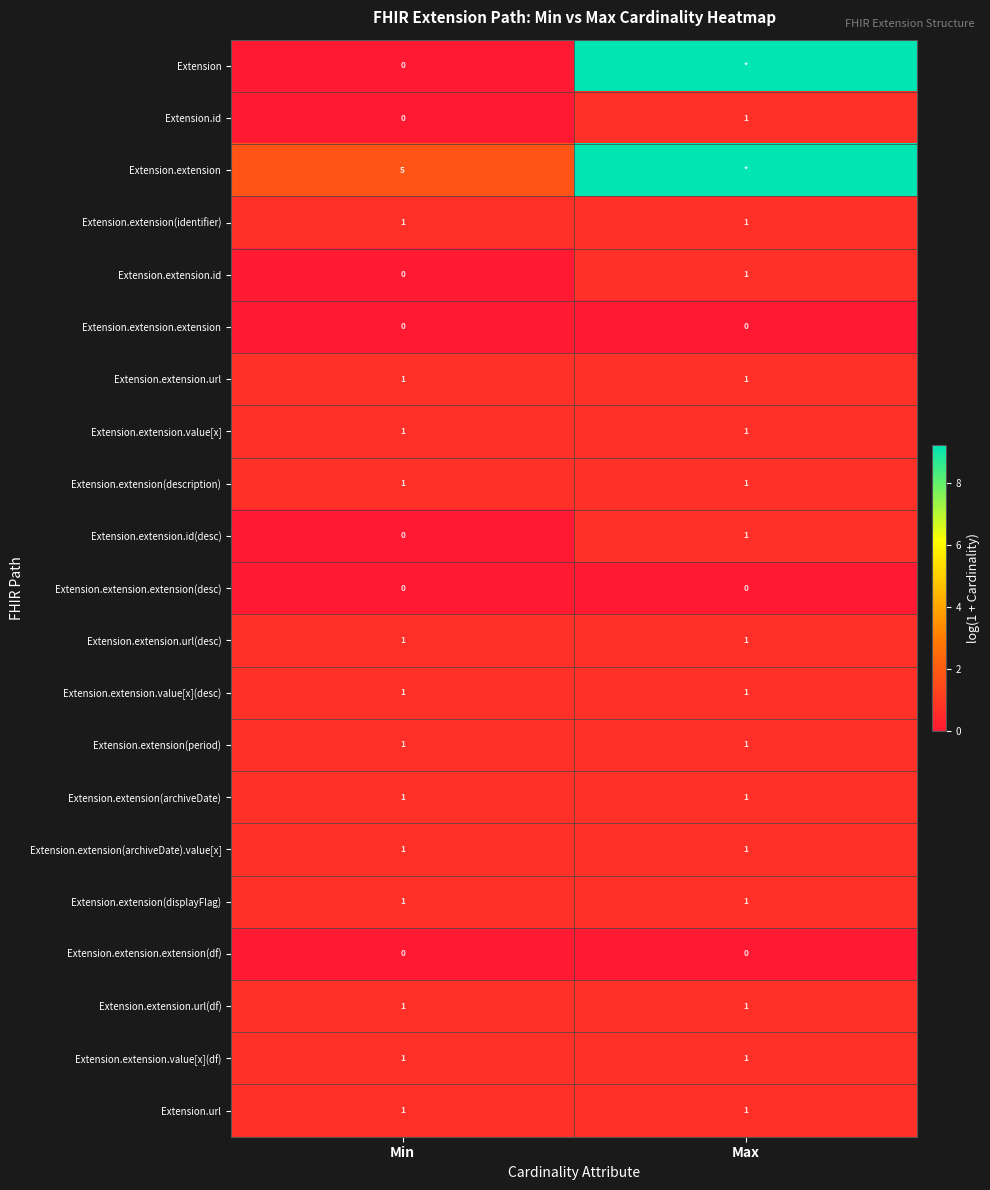

Which category has the highest value across all series?

Max